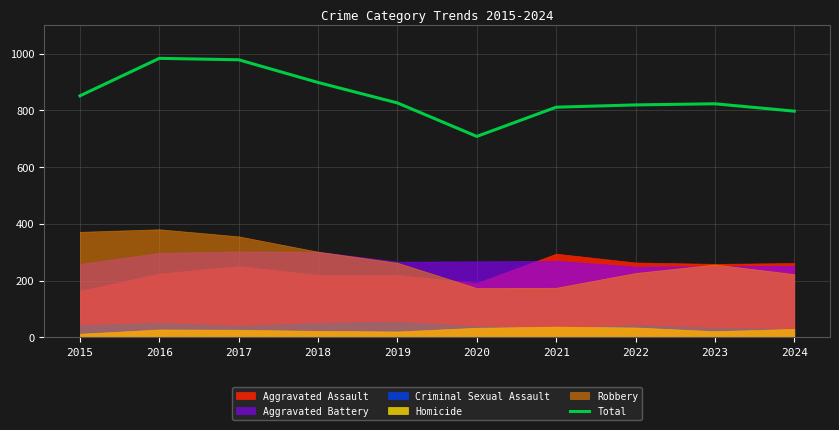

At which label is the value closest to 845?

2015